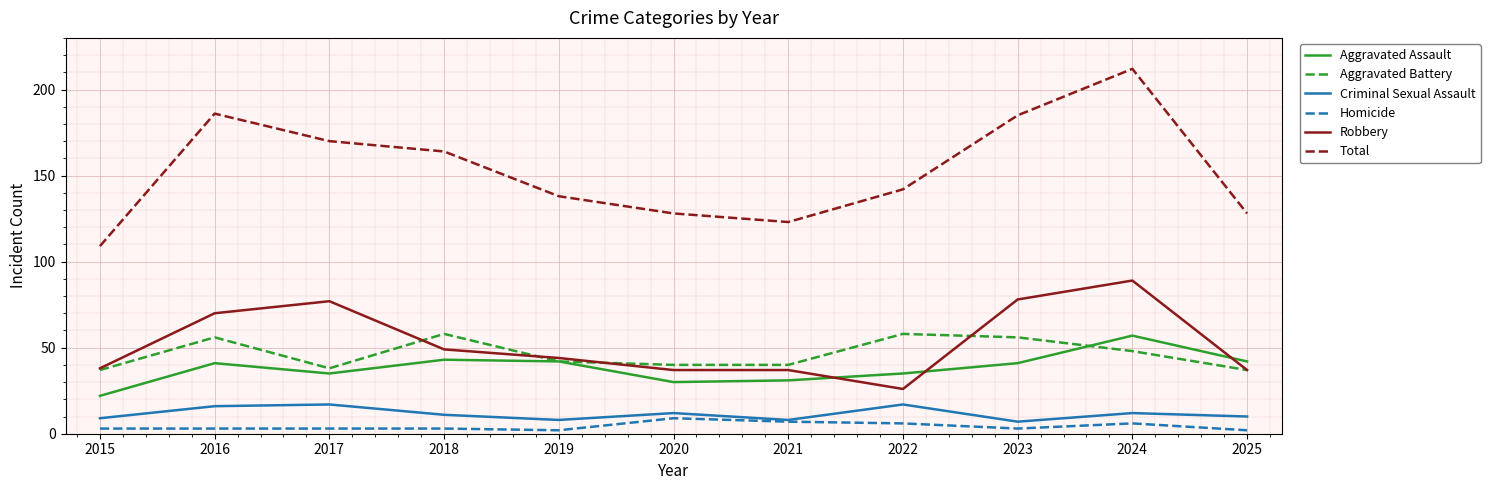

Is it true that Aggravated Assault equals 74 at 2025?

False